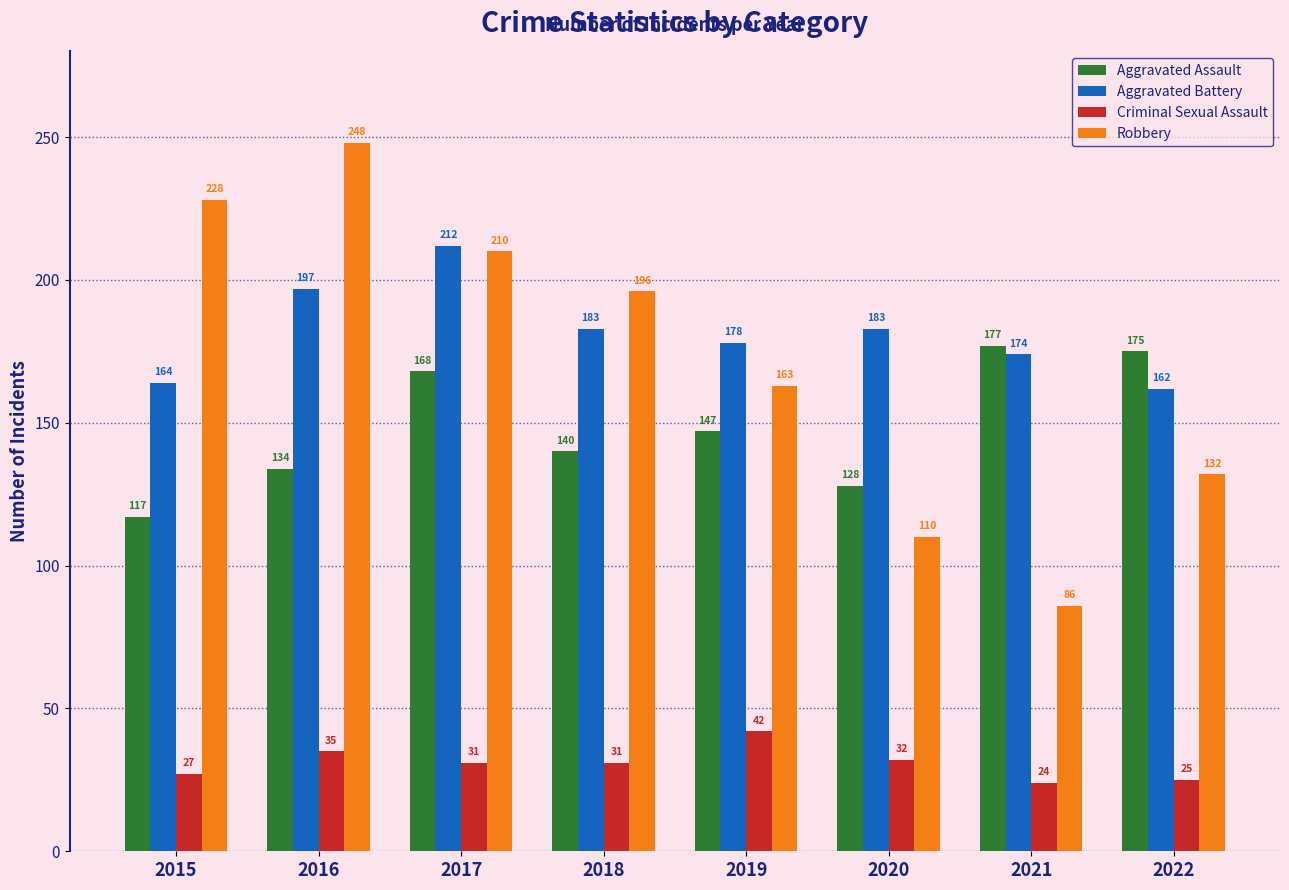

What is the sum of the Criminal Sexual Assault values at 2021 and 2018?

55